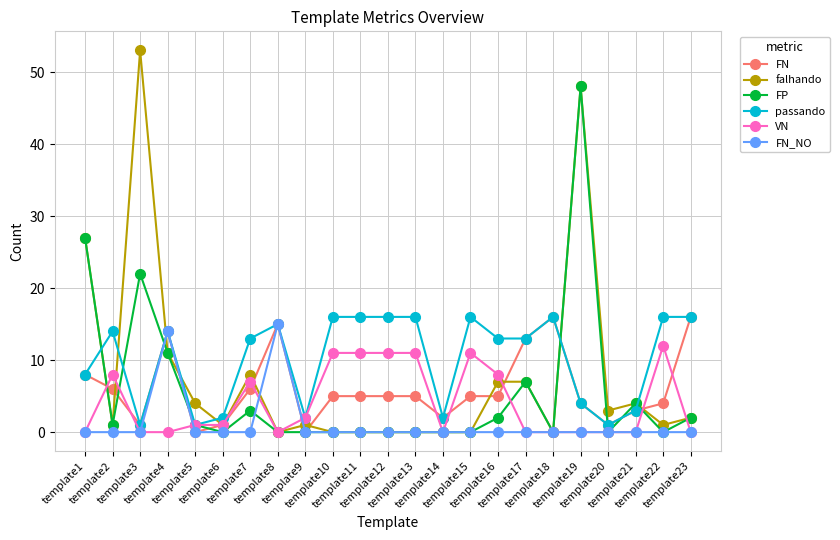

Does the chart display data point markers on the line(s)?

Yes